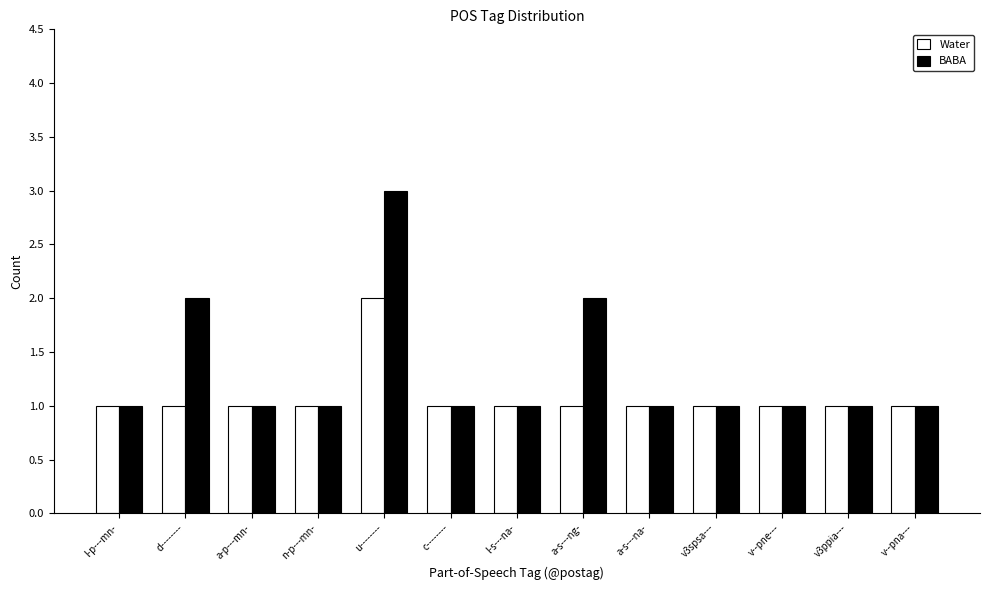

What is the sum of the Water values at l-p---mn- and a-s---ng-?

2